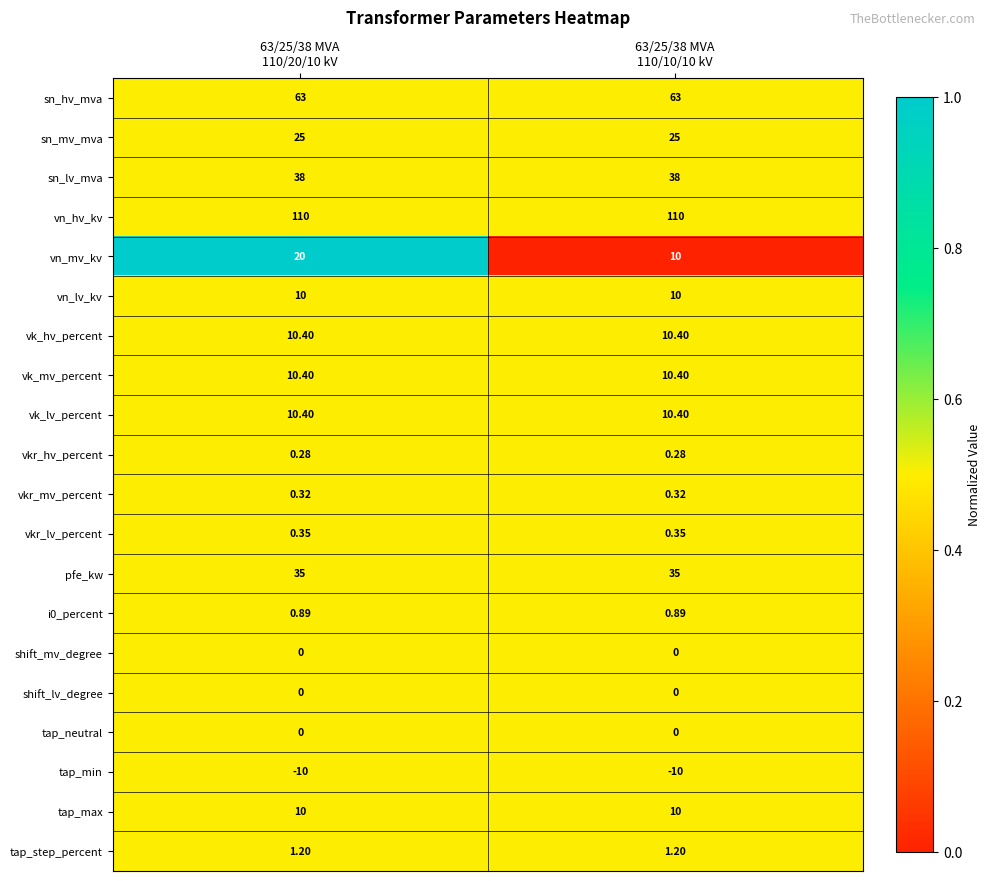

Which series has the largest total across all categories?

vn_hv_kv